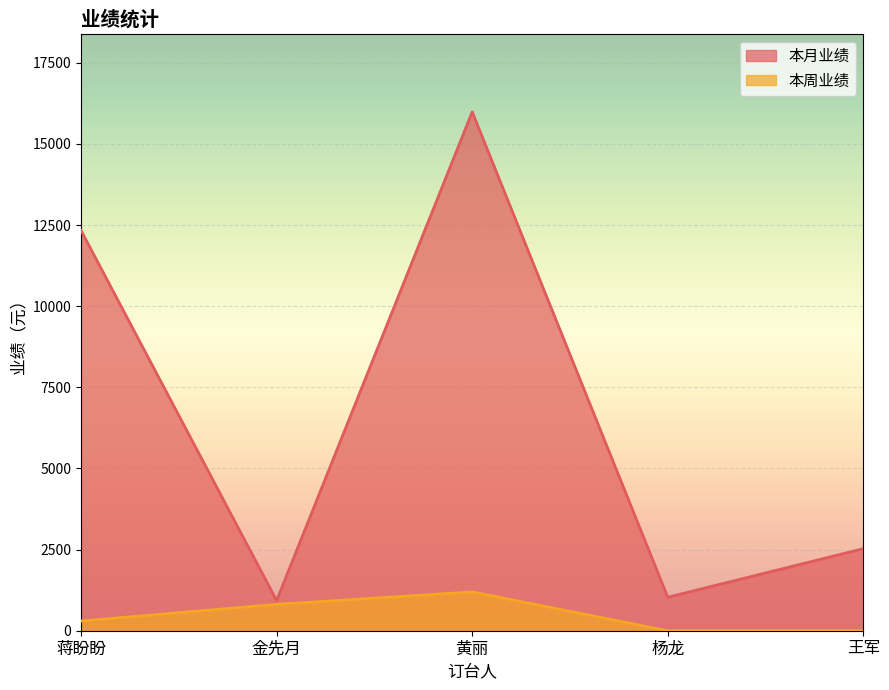

Which series has the widest spread of values?

本月业绩